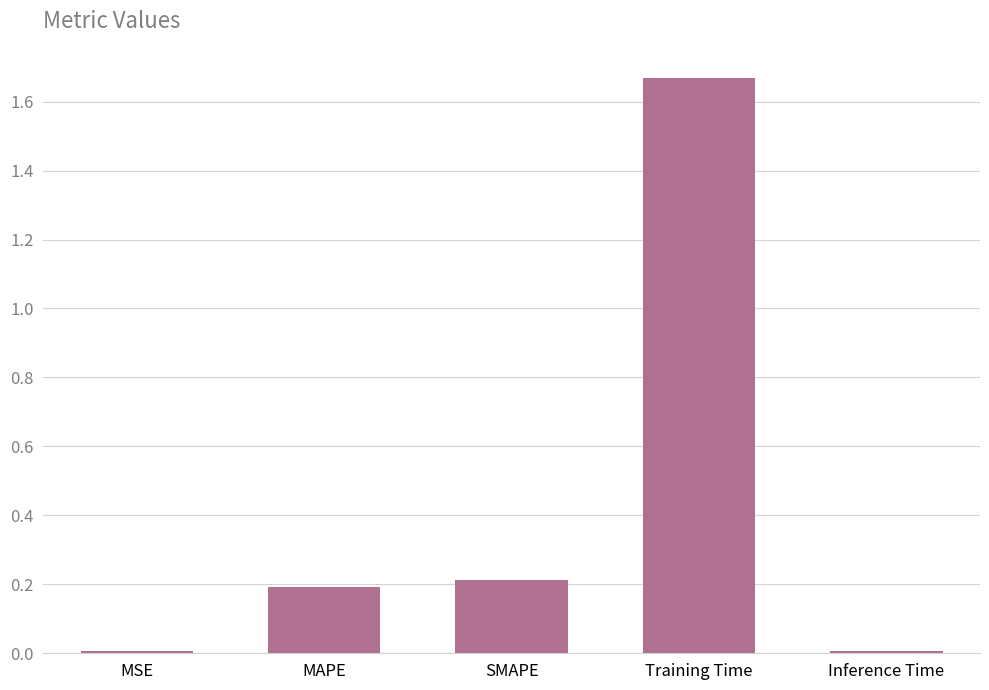

What is the difference between the values at MSE and MAPE?

0.2